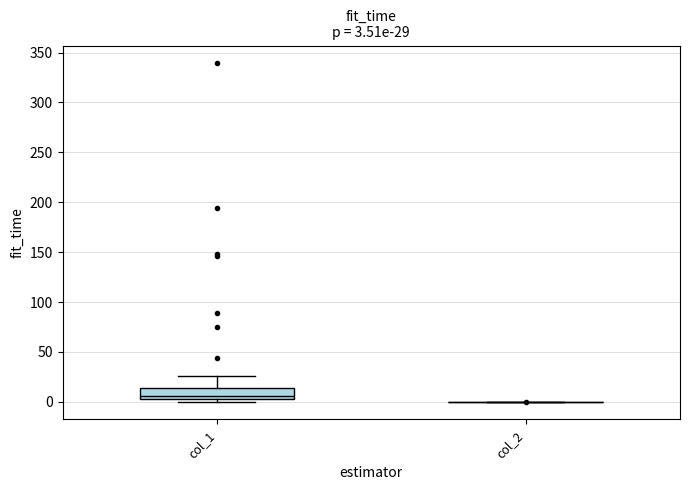

Which box is the tallest, from its lower edge to its upper edge?

col_1